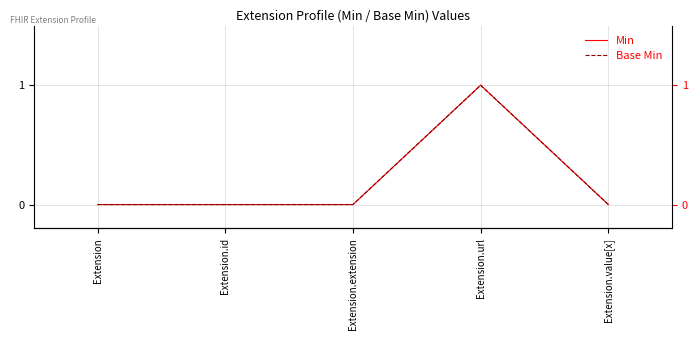

True or false: Base Min and Min cross at least once.

False